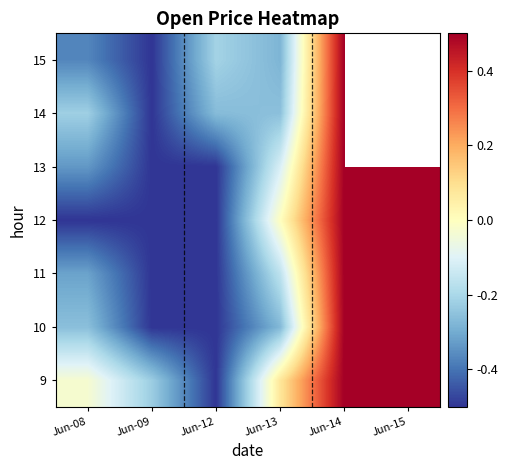

Count the 11 values in the range 0 to 1.

2